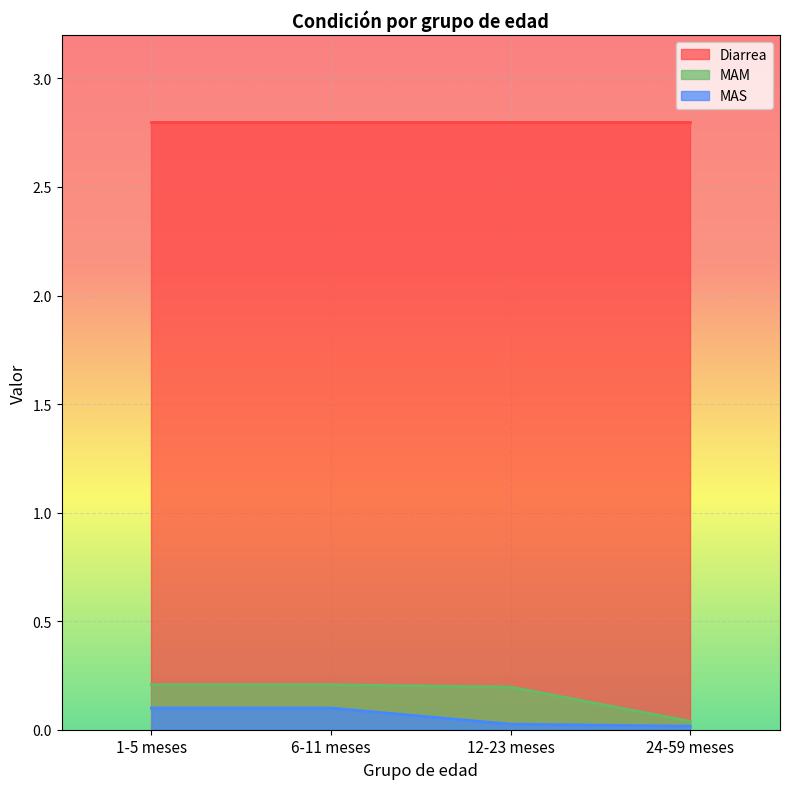

What position from the left is 1-5 meses?

1